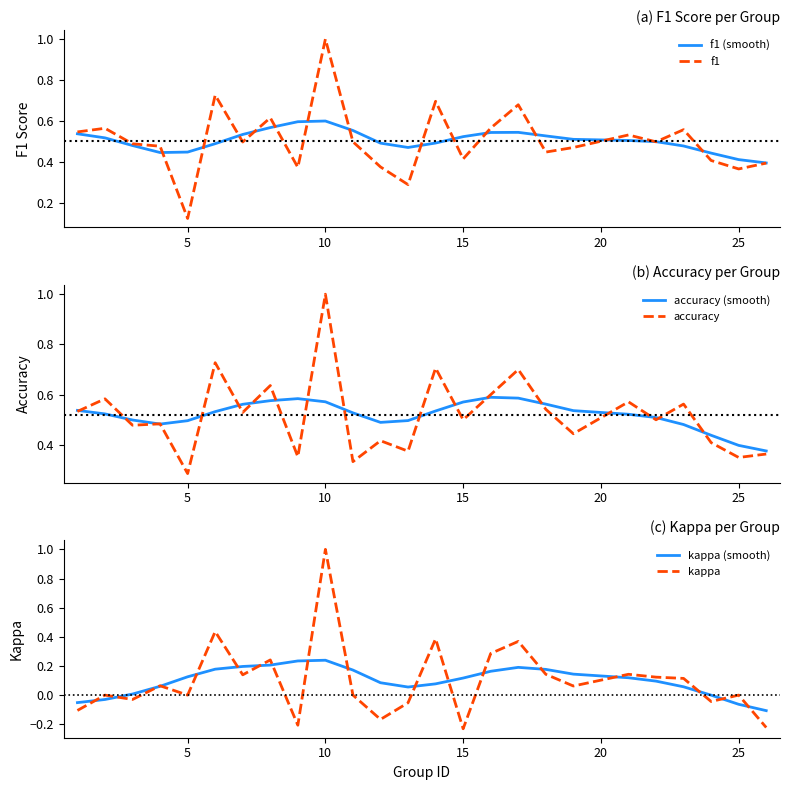

What is the value of the kappa (smooth) point at the 9th from the left?

0.2